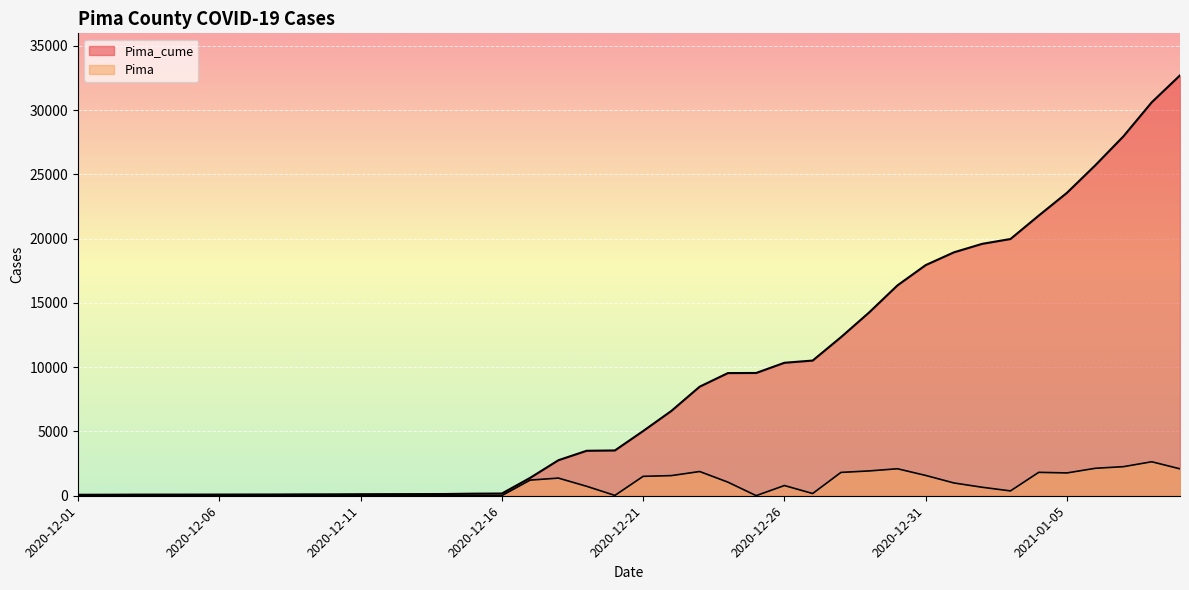

Which category has the lowest value across all series?

2020-12-01